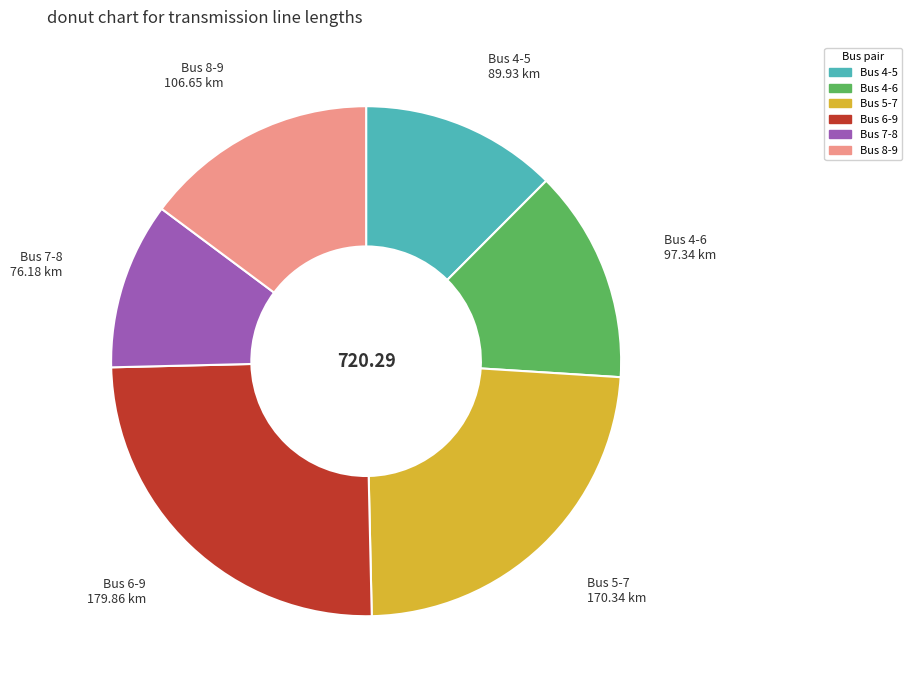

Is there a majority slice in this chart?

No